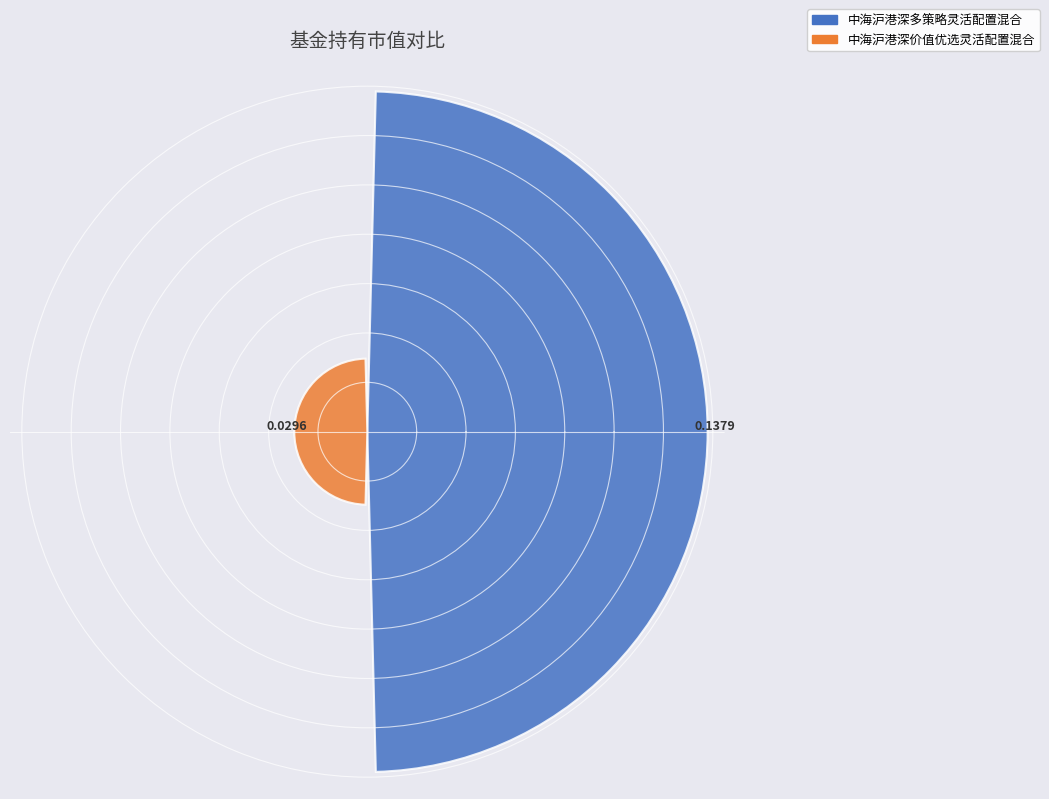

How many series are shown in this chart?

1